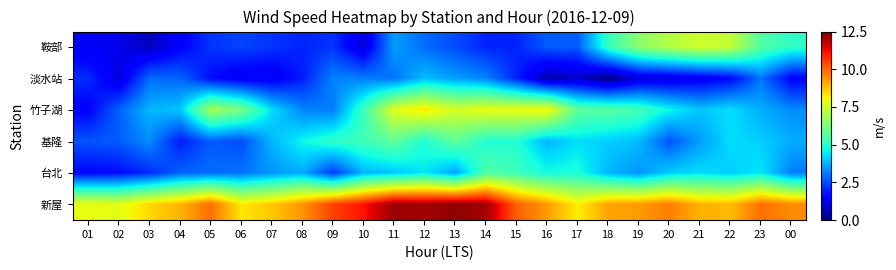

What is the spread (max minus min) of values at 20?

8.6